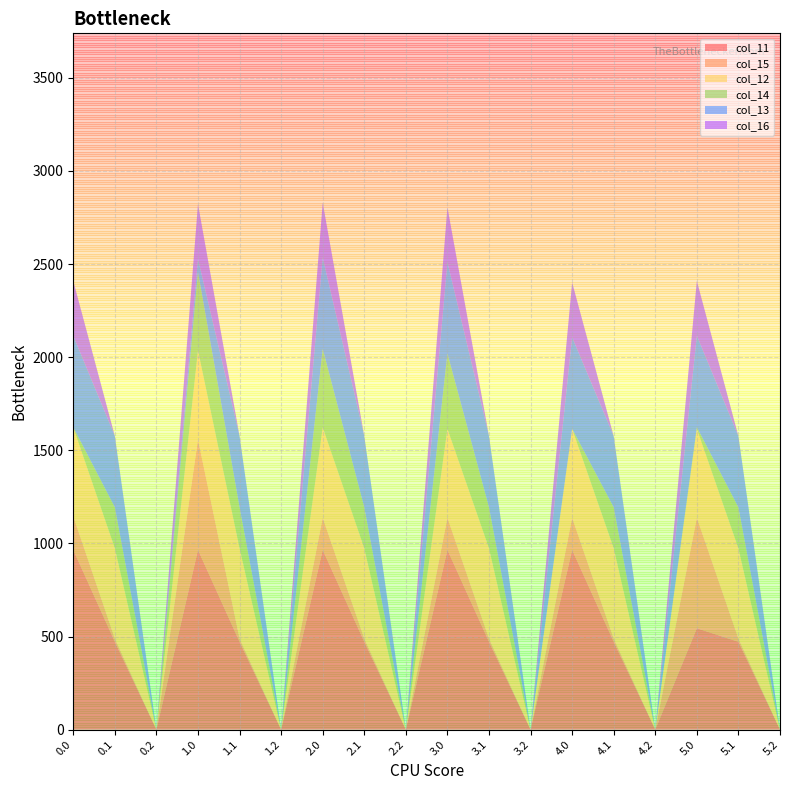

Reading right to left, transcribe all the data shown in this chart.

col_11: 5.2=0.0	5.1=471.7	5.0=544.3	4.2=0.0	4.1=471.7	4.0=965.3	3.2=0.0	3.1=471.7	3.0=965.3	2.2=0.0	2.1=471.7	2.0=965.3	1.2=0.0	1.1=471.7	1.0=965.3	0.2=0.0	0.1=471.7	0.0=965.3
col_15: 5.2=0.0	5.1=17.3	5.0=593.8	4.2=0.0	4.1=17.3	4.0=172.8	3.2=0.0	3.1=17.3	3.0=172.8	2.2=0.0	2.1=17.3	2.0=172.8	1.2=0.0	1.1=17.3	1.0=593.8	0.2=0.0	0.1=17.3	0.0=180.5
col_12: 5.2=0.0	5.1=484.6	5.0=477.2	4.2=0.0	4.1=485.4	4.0=477.2	3.2=0.0	3.1=485.4	3.0=477.2	2.2=0.0	2.1=485.4	2.0=485.0	1.2=0.0	1.1=485.4	1.0=477.2	0.2=0.0	0.1=485.4	0.0=477.2
col_14: 5.2=0.0	5.1=219.2	5.0=8.6	4.2=0.0	4.1=219.2	4.0=0.3	3.2=0.0	3.1=219.2	3.0=404.3	2.2=0.0	2.1=219.2	2.0=421.3	1.2=0.0	1.1=219.2	1.0=421.3	0.2=0.0	0.1=219.2	0.0=0.3
col_13: 5.2=0.0	5.1=382.7	5.0=491.2	4.2=0.0	4.1=381.9	4.0=491.2	3.2=0.0	3.1=382.7	3.0=491.2	2.2=0.0	2.1=382.7	2.0=491.2	1.2=0.0	1.1=382.7	1.0=70.2	0.2=0.0	0.1=382.7	0.0=491.2
col_16: 5.2=0.0	5.1=0.0	5.0=294.5	4.2=0.0	4.1=0.0	4.0=294.5	3.2=0.0	3.1=0.0	3.0=294.5	2.2=0.0	2.1=0.0	2.0=294.5	1.2=0.0	1.1=0.0	1.0=294.5	0.2=0.0	0.1=0.0	0.0=294.5